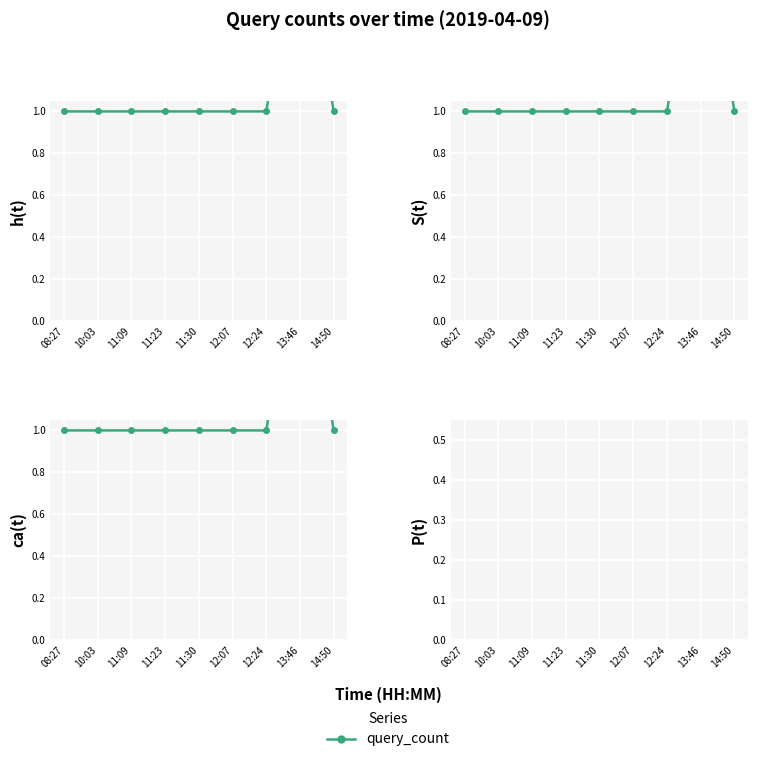

Rank the categories by value from lowest to highest.

08:27, 10:03, 11:09, 11:23, 11:30, 12:07, 12:24, 14:50, 13:46